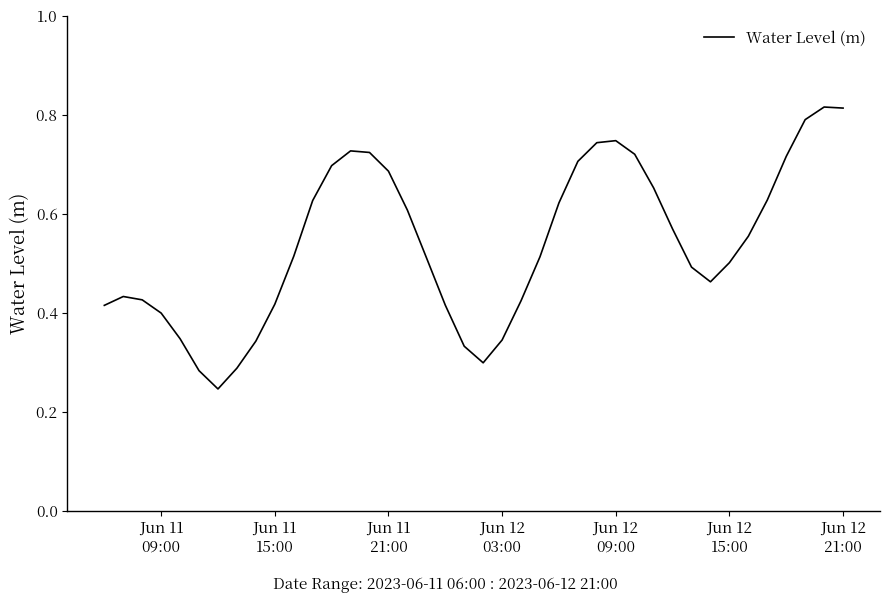

What is the maximum value shown in the chart?

0.8